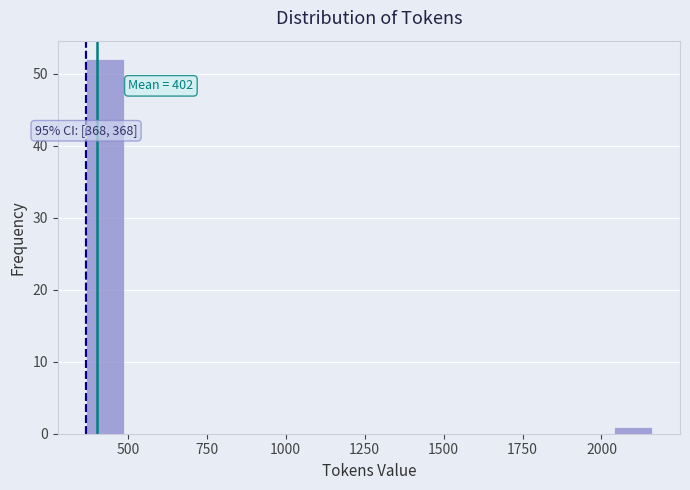

Read against the x-axis, roughly where is the centre of the tallest bar?

450